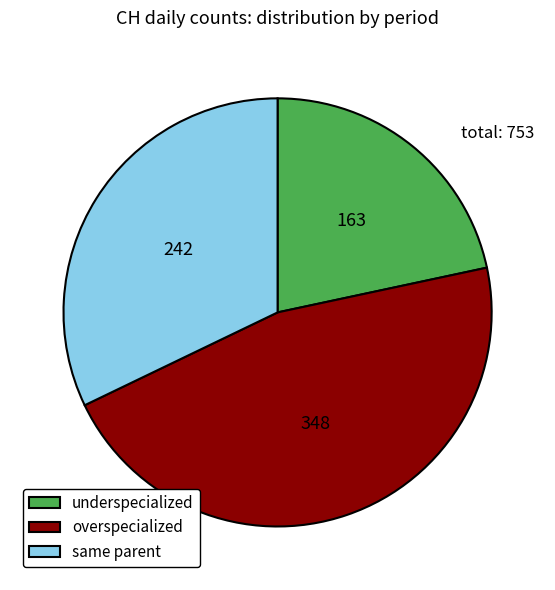

Which category has the biggest portion of the pie?

overspecialized